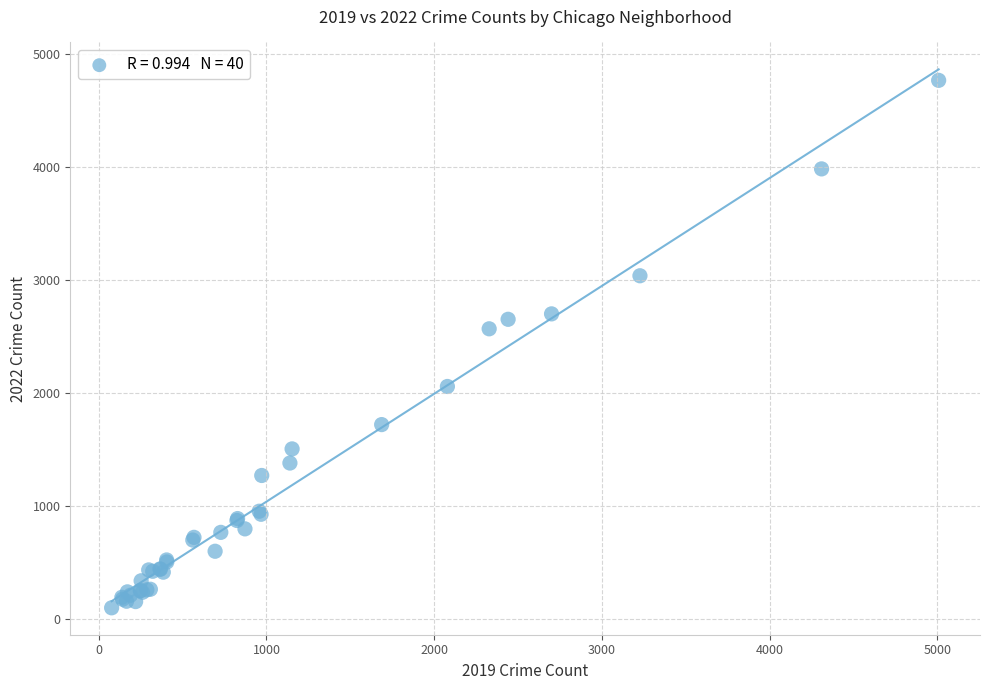

What Y value in the scatter plot is closest to 2431?

2566